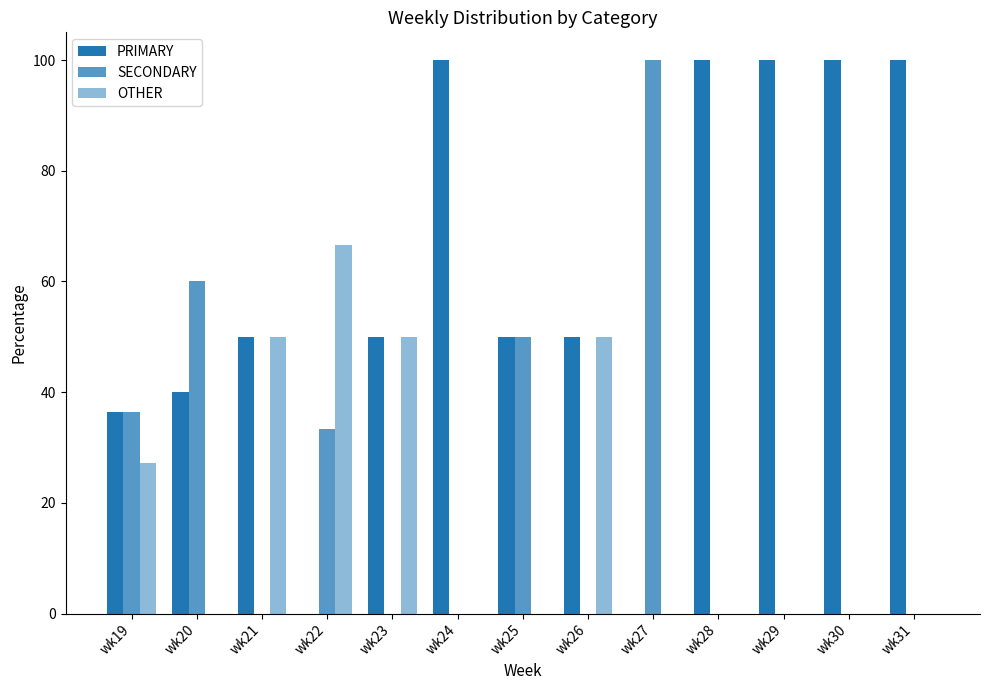

Are the bars horizontal?

No